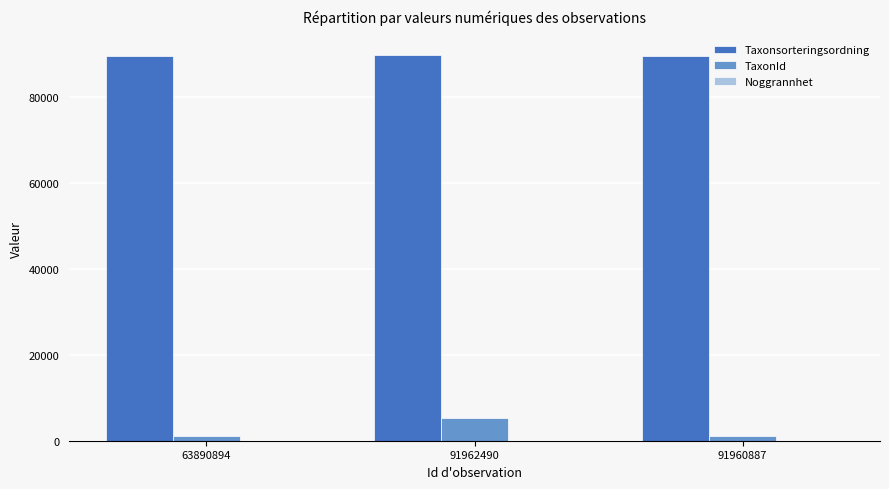

Which series has the largest total across all categories?

Taxonsorteringsordning